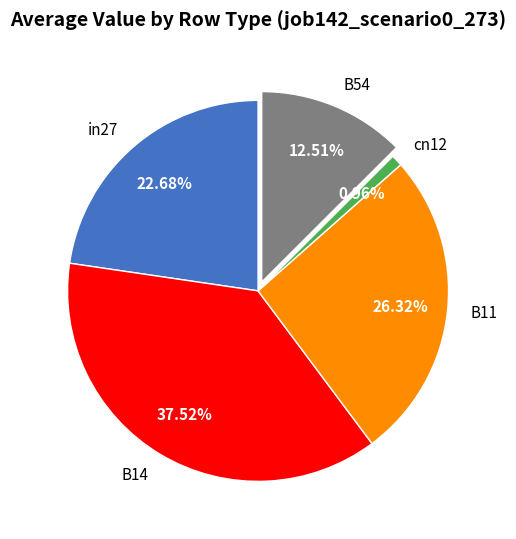

Count the number of slices in the pie.

5